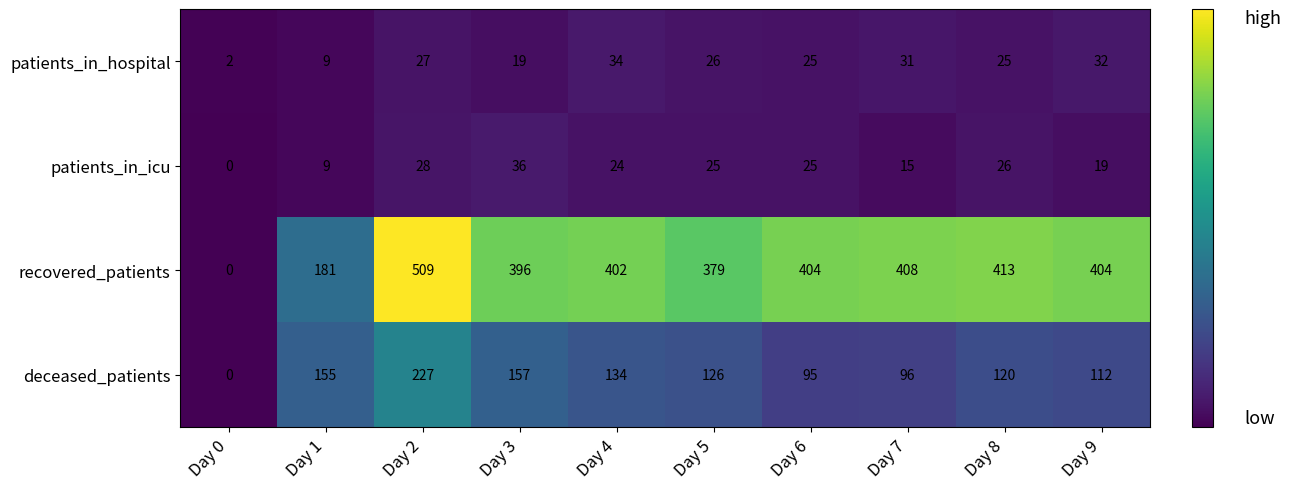

Which series has the largest total across all categories?

recovered_patients